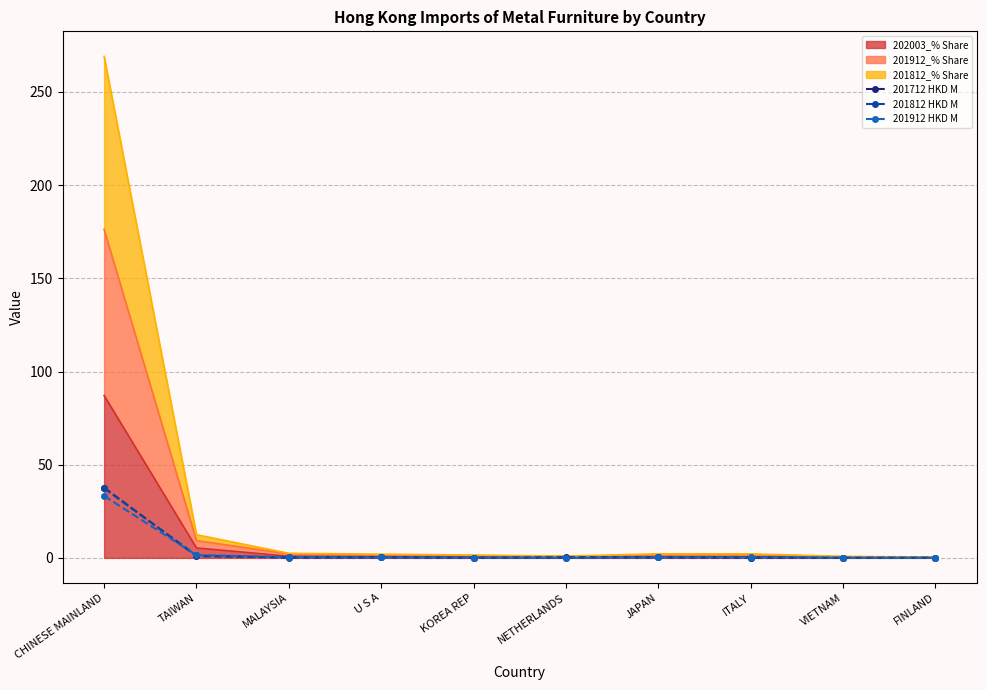

What position from the left is VIETNAM?

9